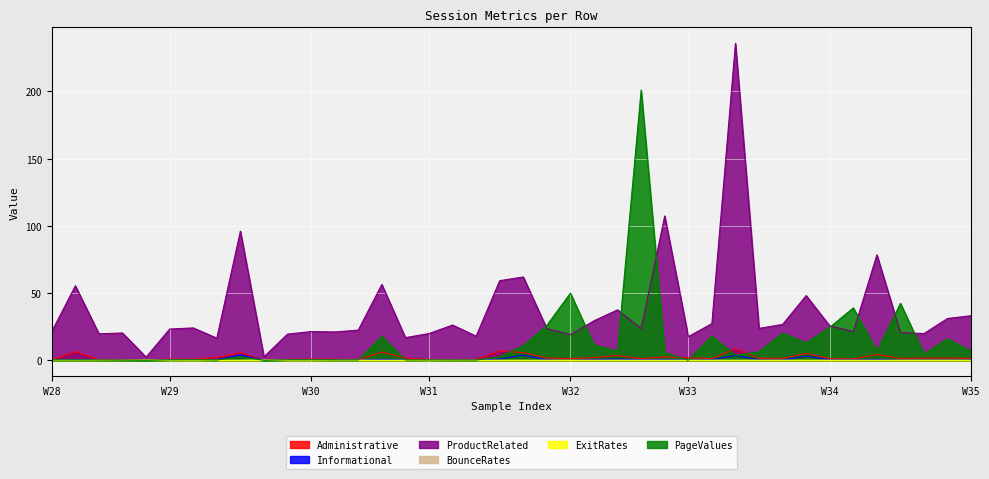

Is it true that Administrative equals 1.3 at W32?

True